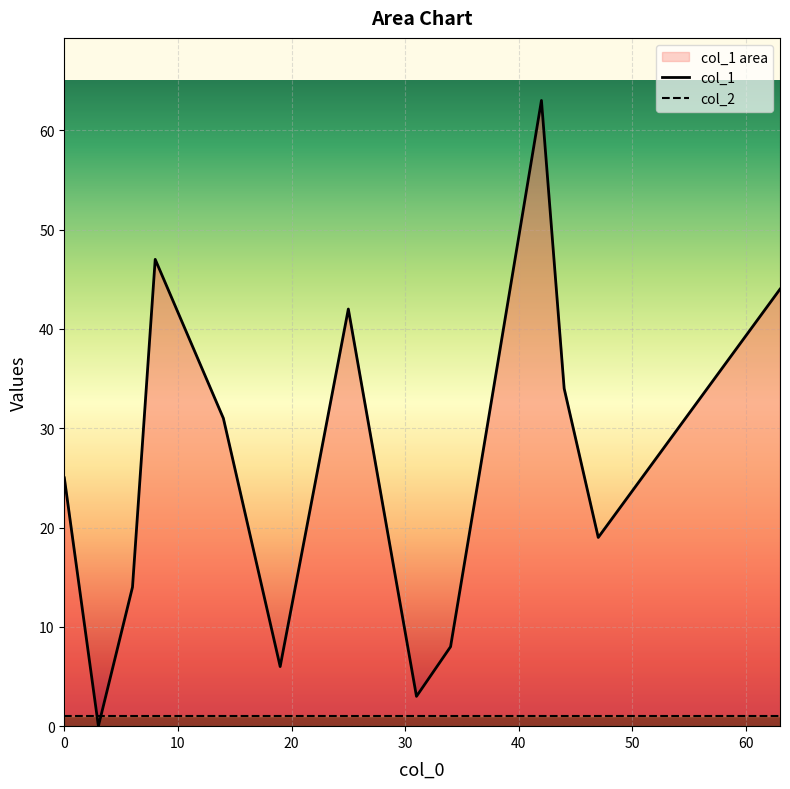

What is the greatest value displayed?

63